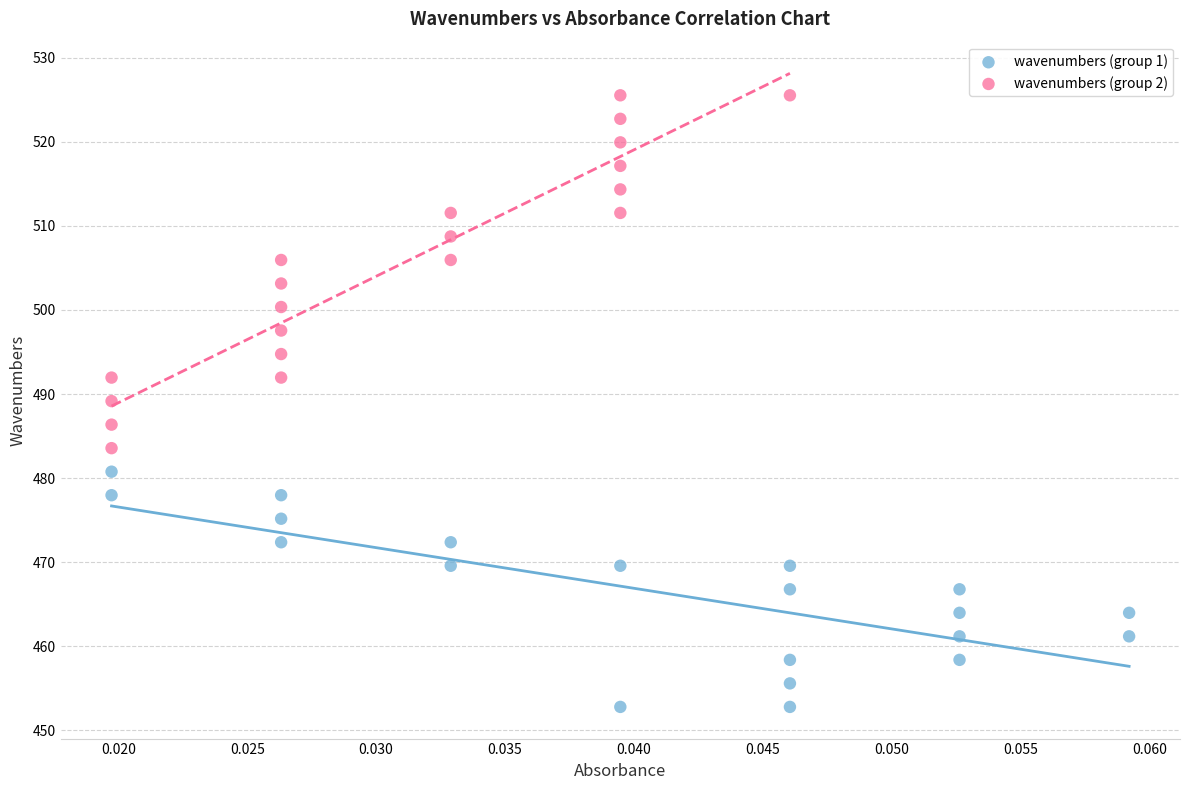

Which series reaches the minimum Y coordinate?

wavenumbers (group 1)